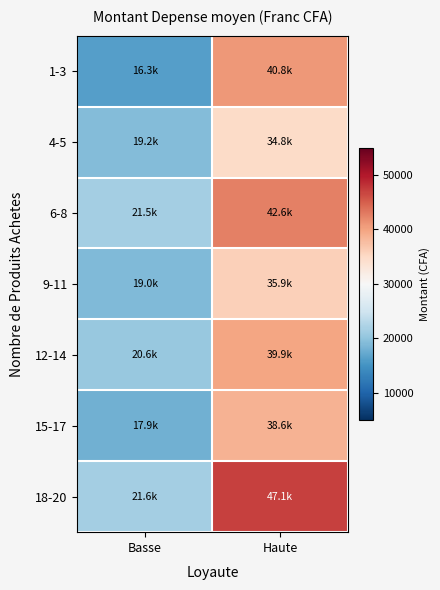

What is the smallest value displayed?

16320.3